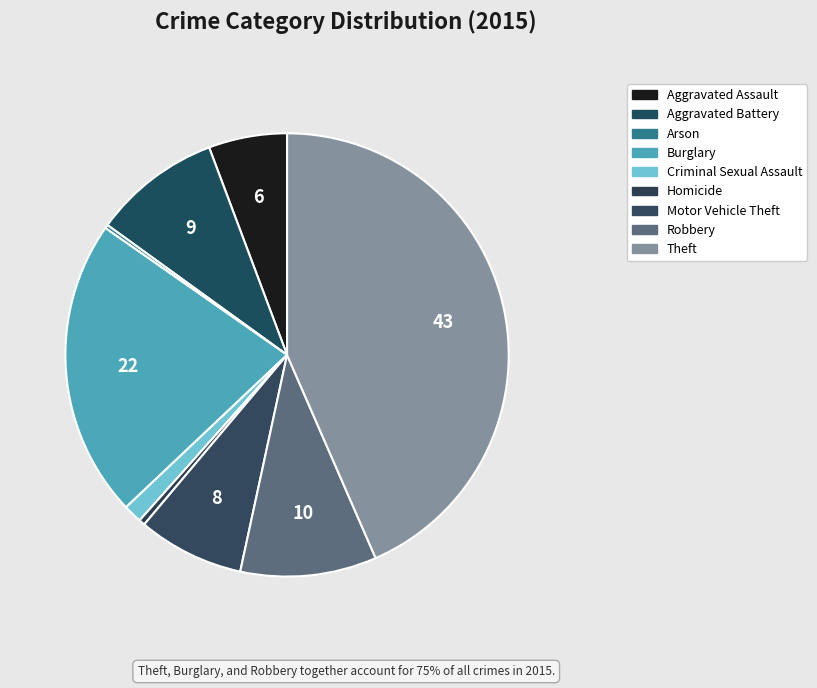

To the nearest percent, what is the difference between the Aggravated Assault and Theft slice percentages?

38%